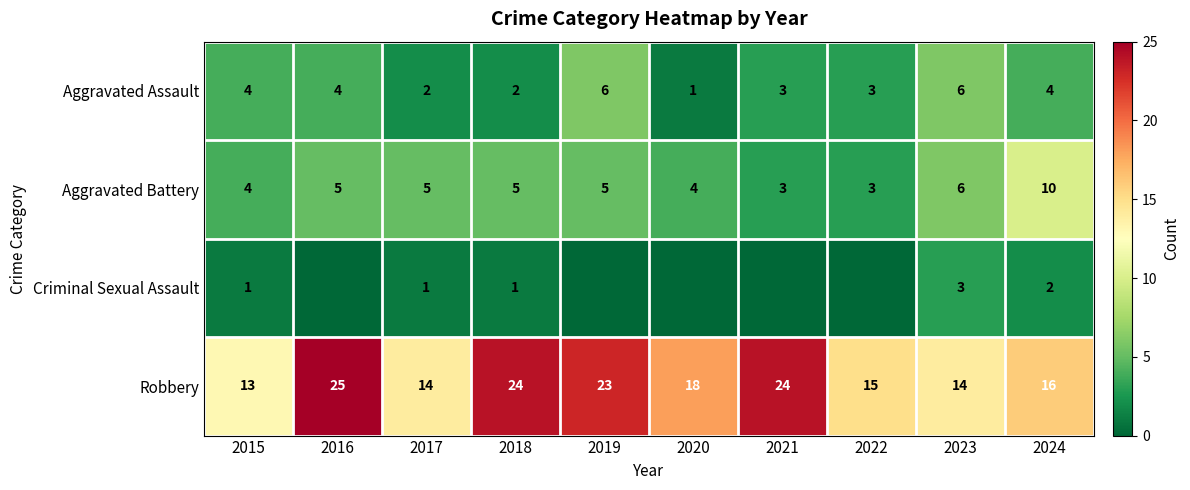

Is it true that Aggravated Assault equals 11 at 2023?

False